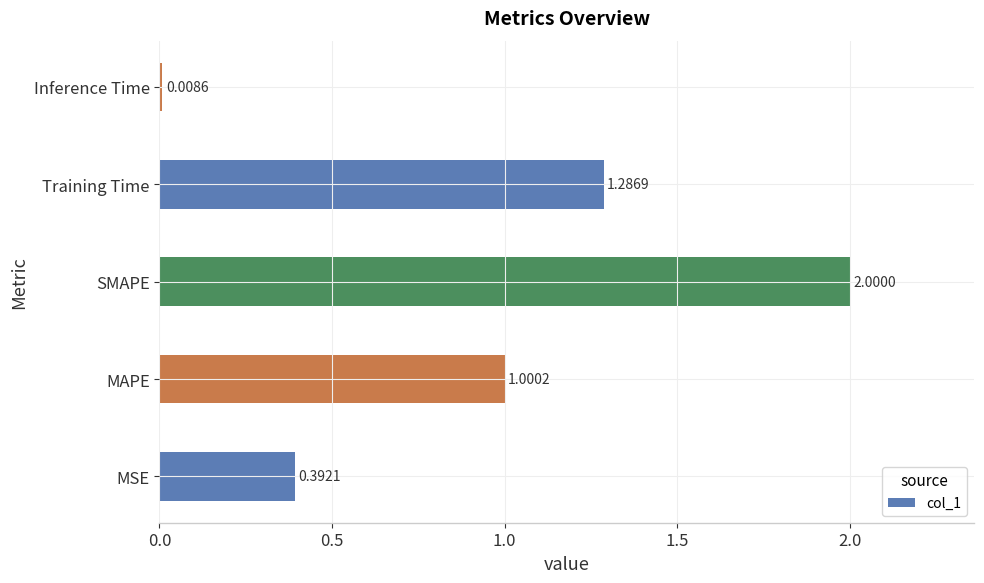

List the labels in order of value, smallest first.

Inference Time, MSE, MAPE, Training Time, SMAPE